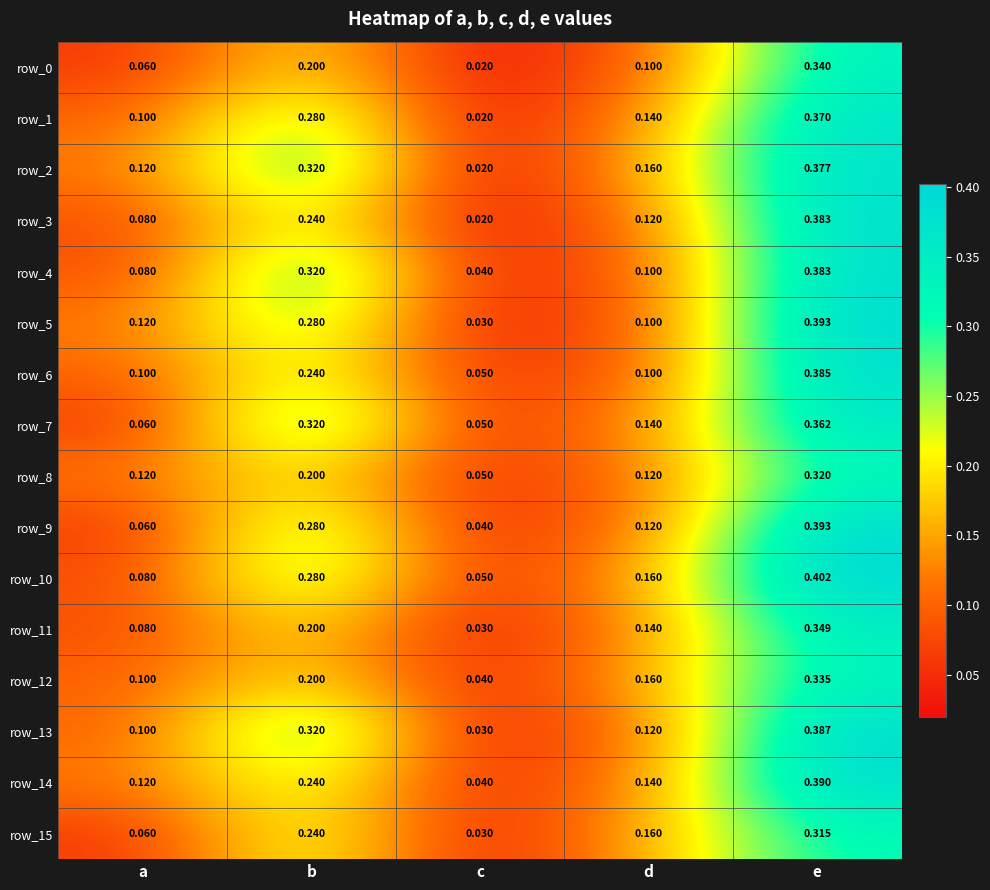

What is the difference between the highest and lowest values at d?

0.1